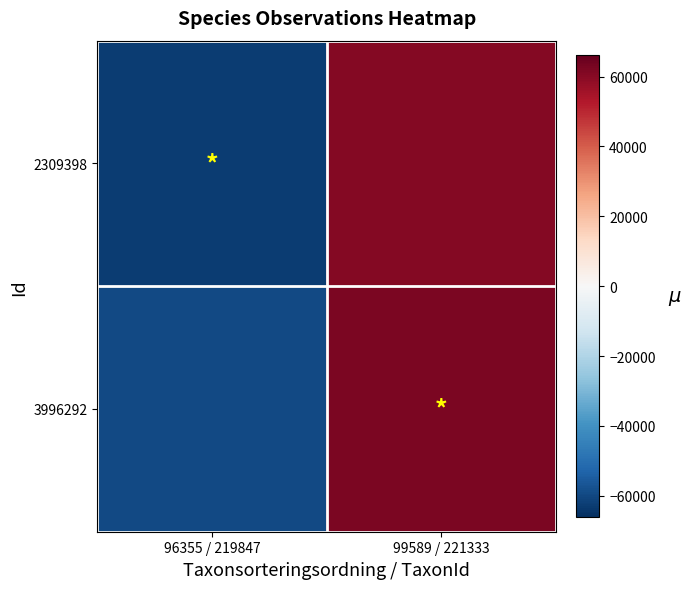

Reading left to right, extract all data points from this chart.

2309398: 96355 / 219847=-62926	99589 / 221333=60566
3996292: 96355 / 219847=-59692	99589 / 221333=62052